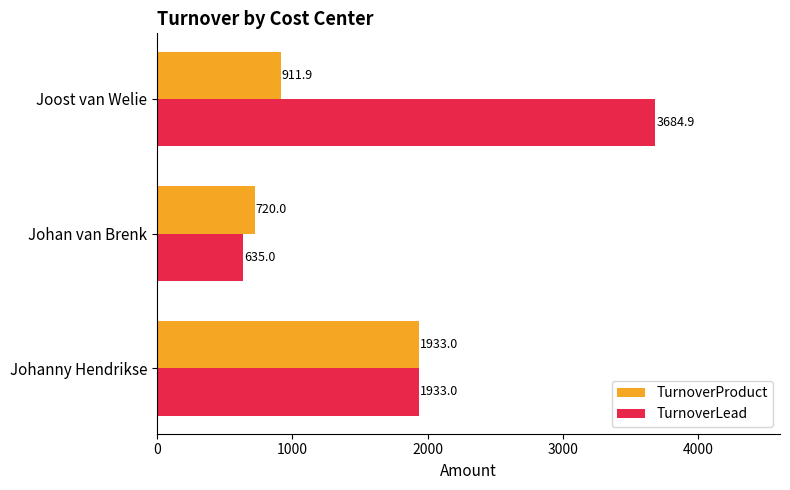

Which series has the widest spread of values?

TurnoverLead